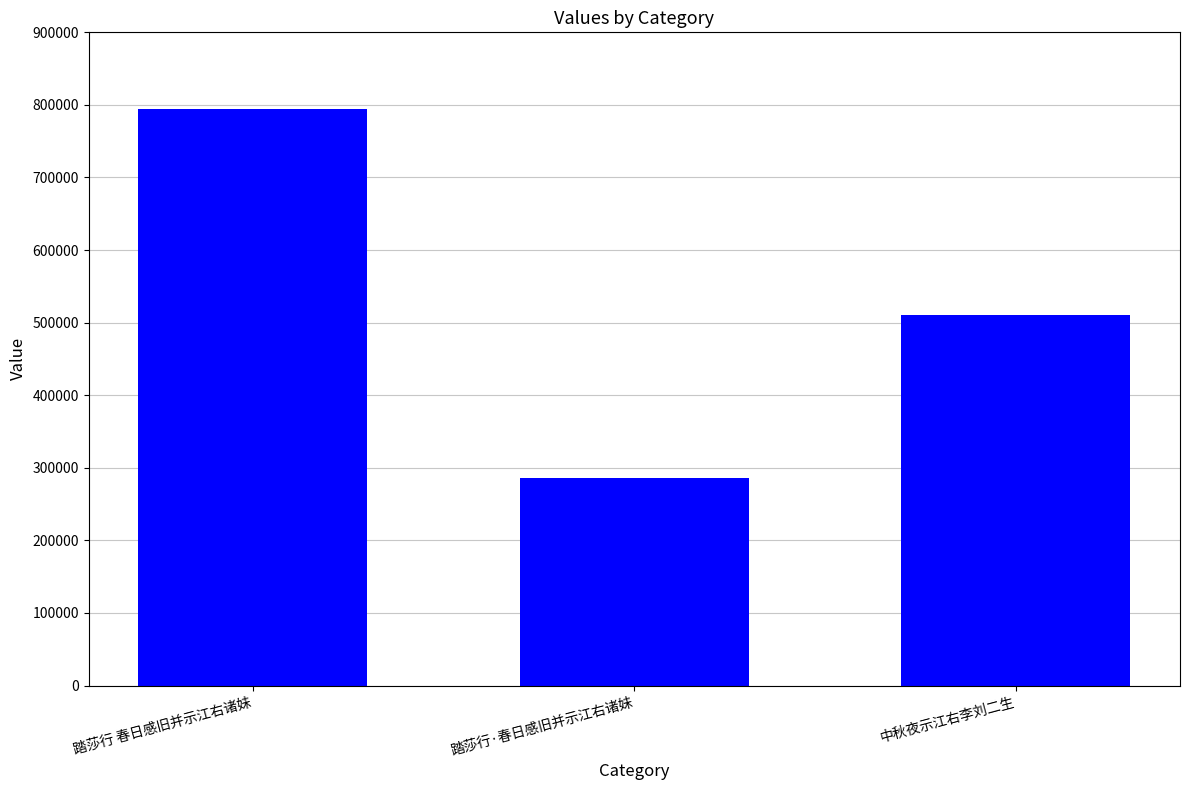

Are the bars grouped side by side (vs. stacked)?

No